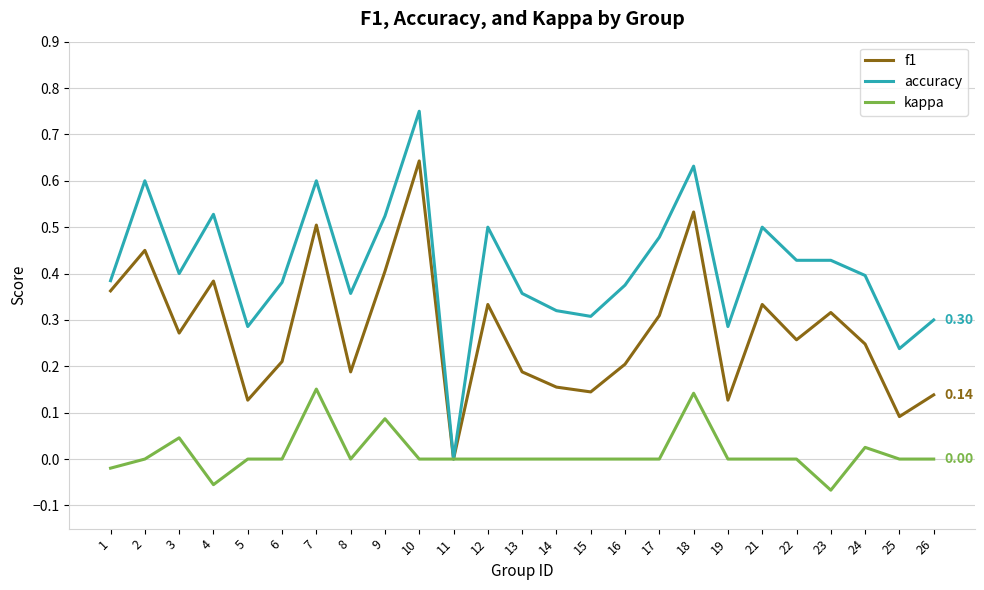

What are all the series names shown in the legend?

f1, accuracy, kappa